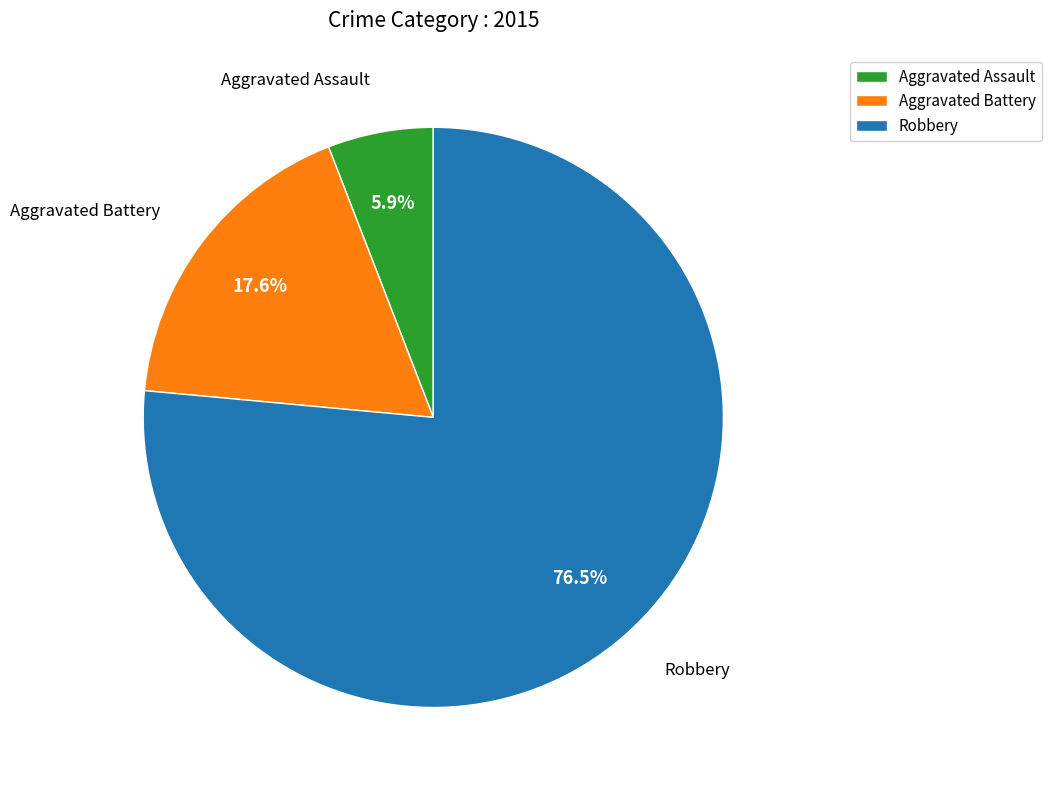

Does Robbery represent more than half of the total?

Yes